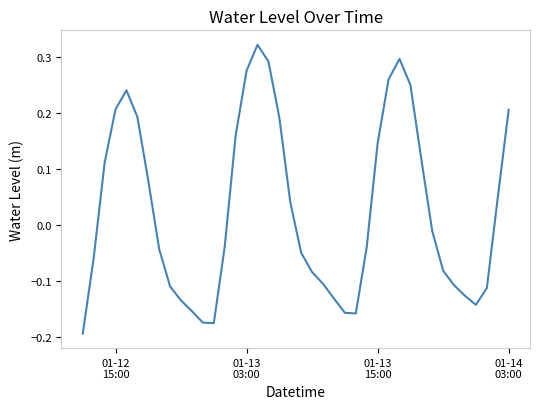

How many lines are shown in the chart?

1